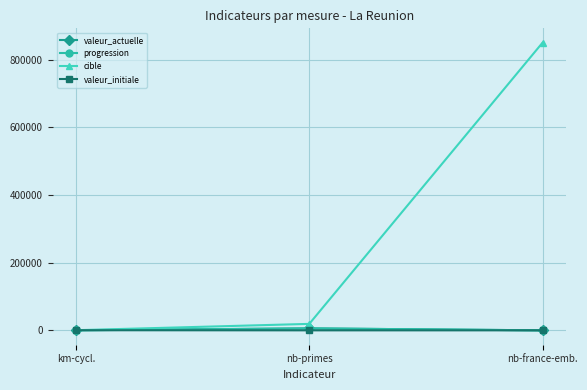

What is the maximum value shown in the chart?

850000